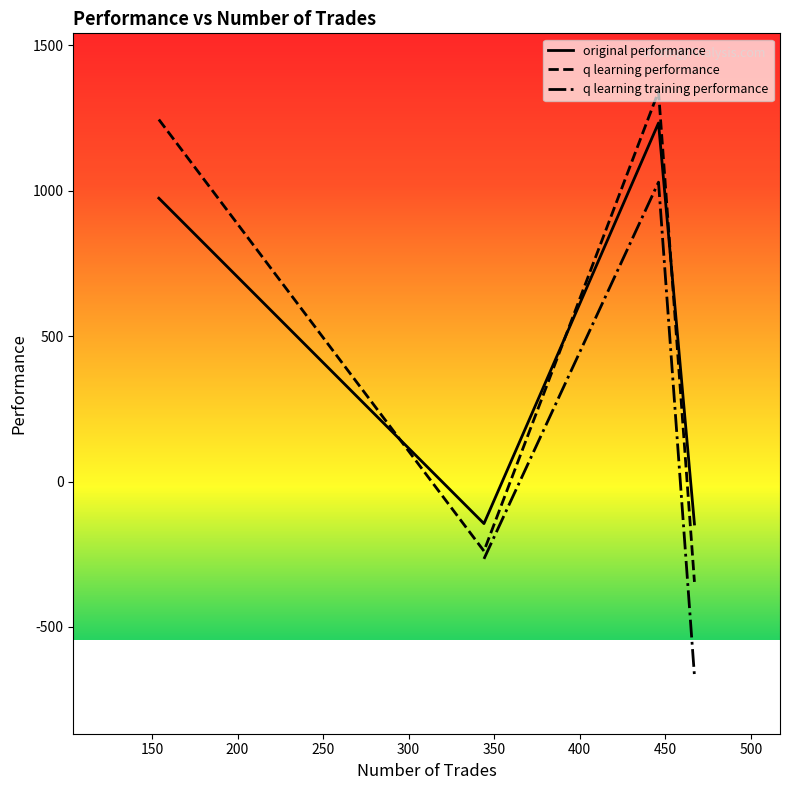

How many negative values does the original performance series have?

2